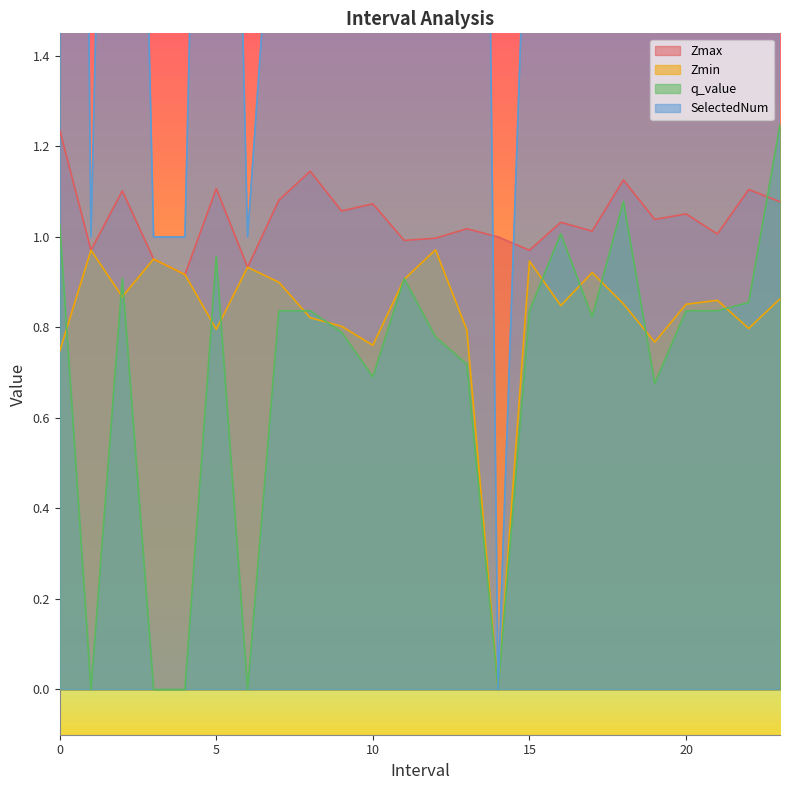

Which series ends up on top after the final intersection of Zmin and q_value?

q_value